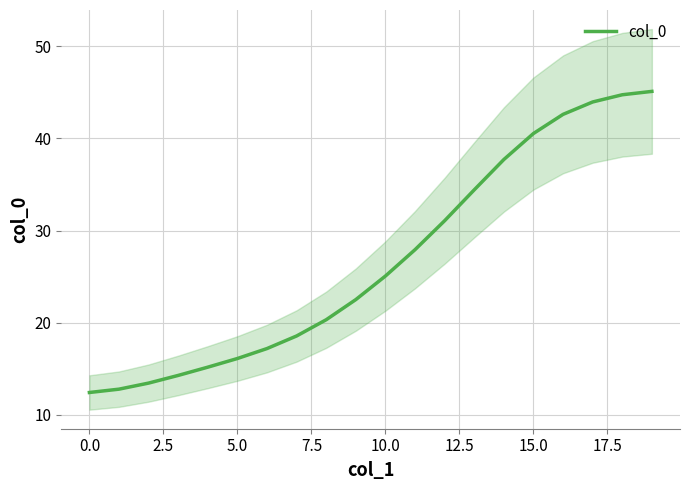

Read the value at 19.

45.1